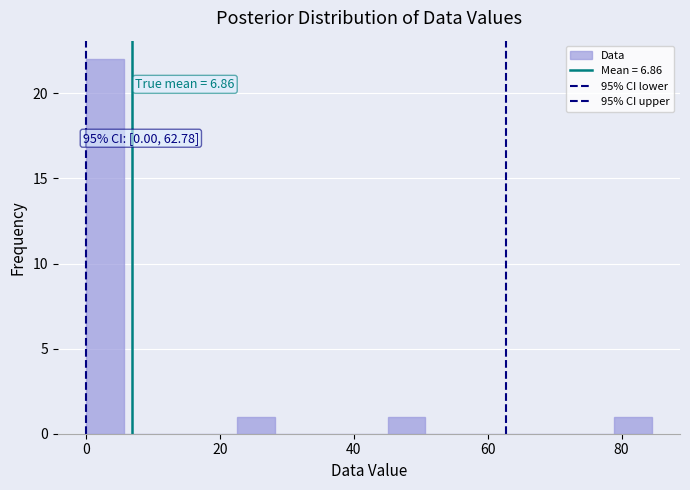

Around what value on the x-axis is the tallest bar? Give the approximate position of its centre, as read against the axis.

2